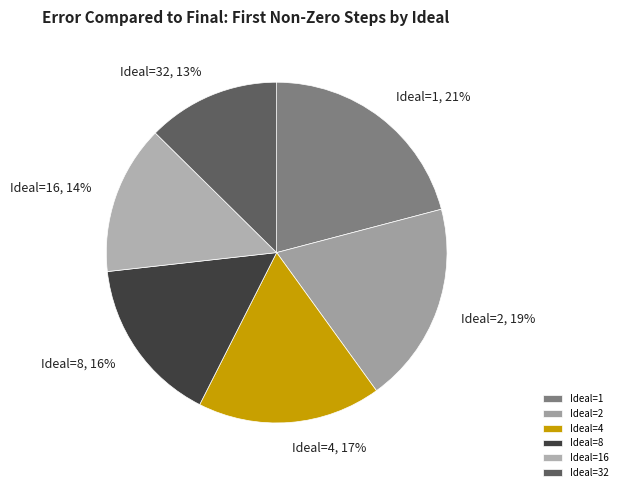

Does Ideal=4 account for over 50% of the chart?

No